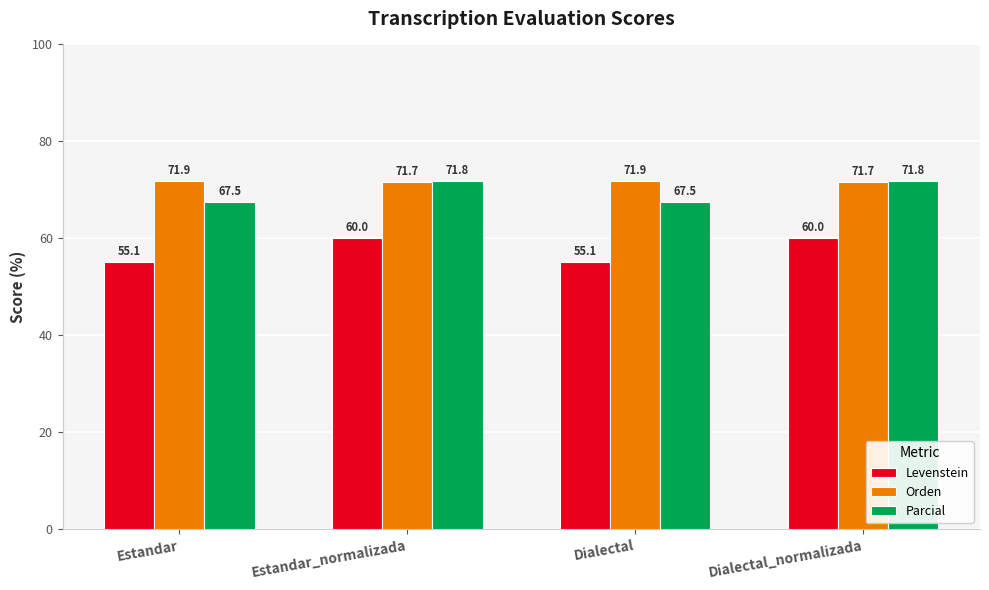

Read the Parcial value at Estandar.

67.5